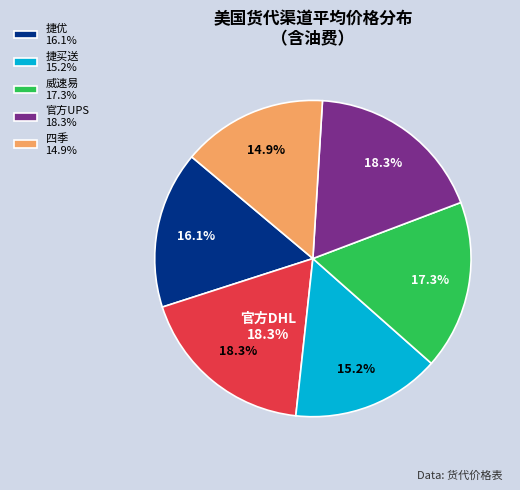

To the nearest percent, what portion does 官方UPS represent?

18%